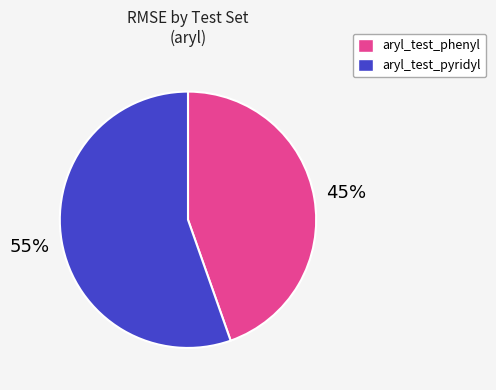

True or false: aryl_test_phenyl accounts for 56% of the total.

False